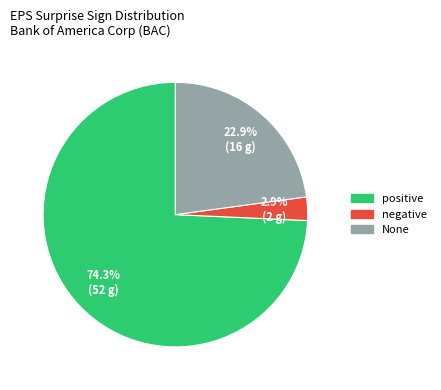

Combined, do None and positive account for over 50%?

Yes